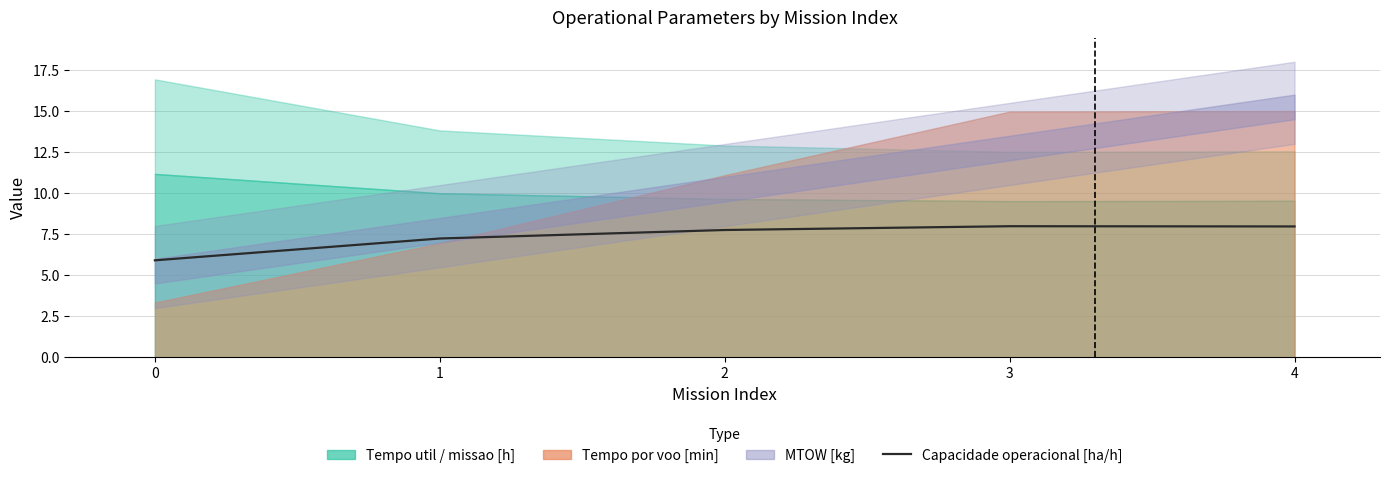

Rank the categories by value from lowest to highest.

0, 1, 2, 4, 3